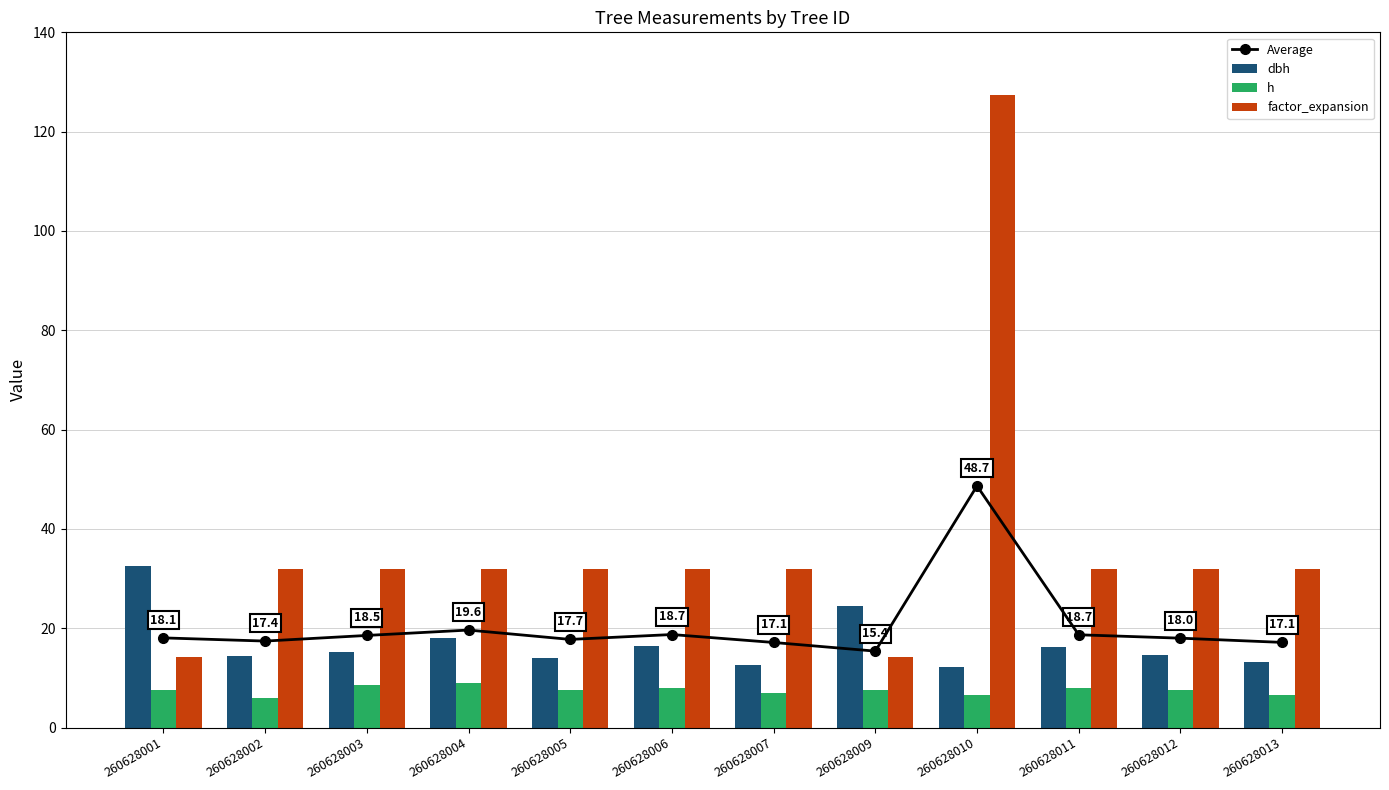

What is the total value across all series at 260628011?

74.7